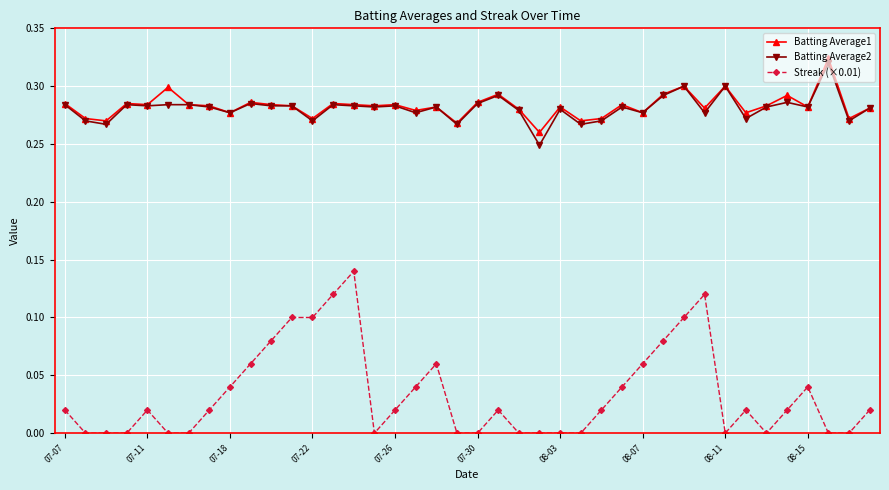

True or false: Streak (×0.01) has more than 2 points higher than both neighbors.

True